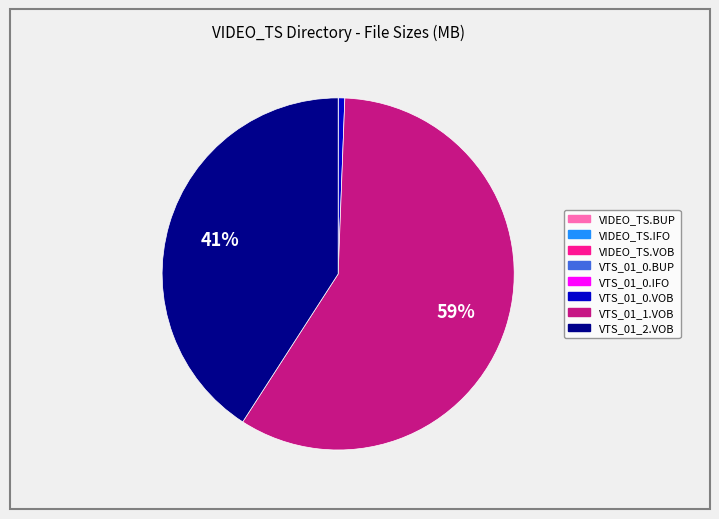

To the nearest percent, what is the average slice percentage?

12%